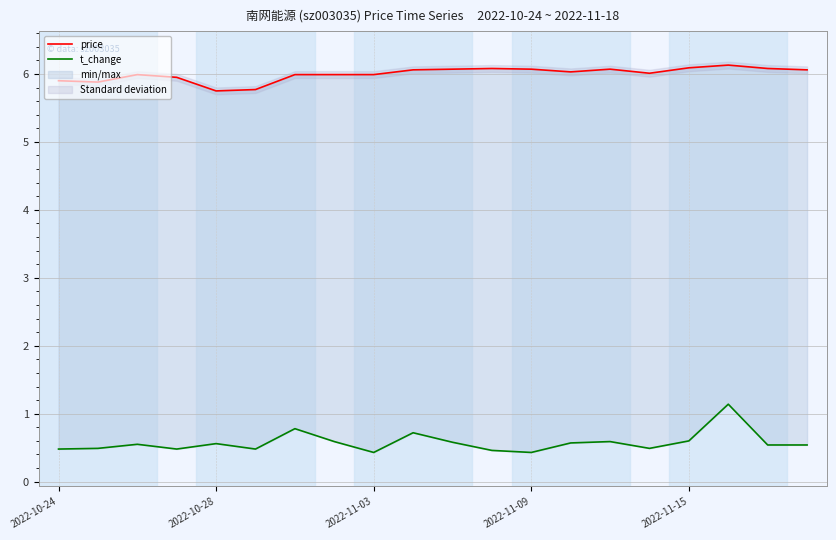

How many interior local valleys does the t_change series have?

5